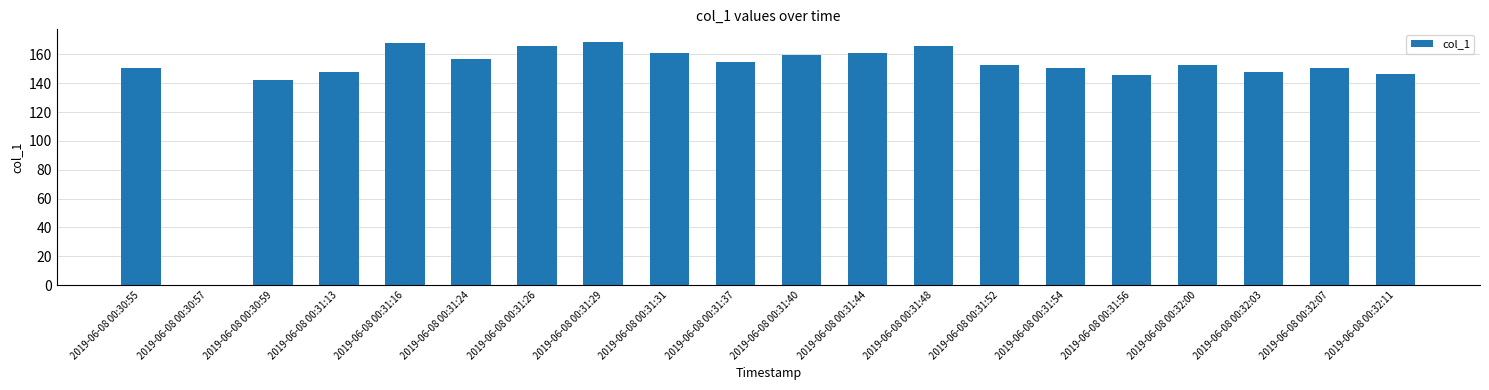

What is the sum of all values?

2950.8